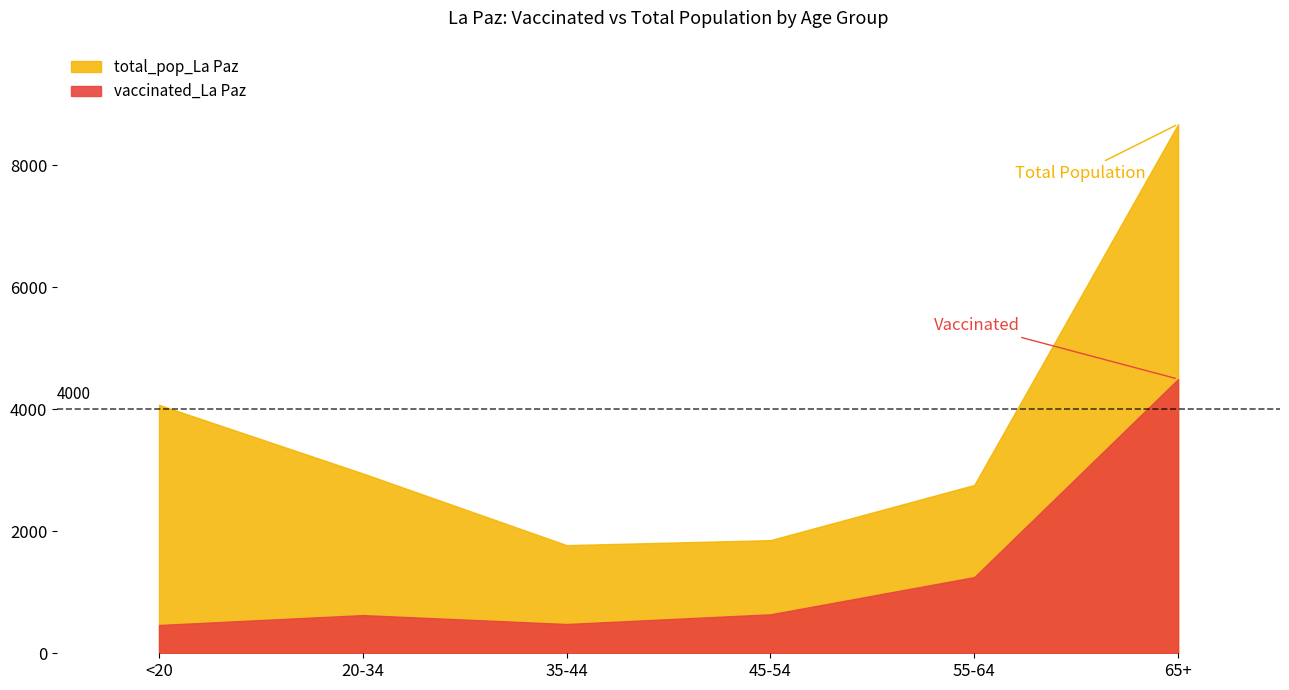

At which category is the sum across all series the highest?

65+